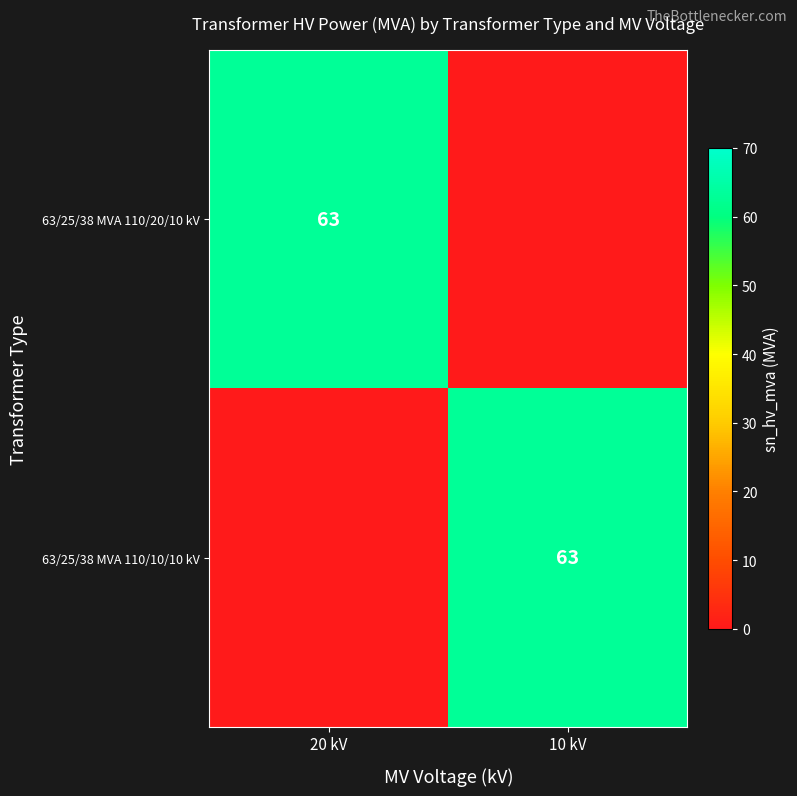

How many series are shown in this chart?

2